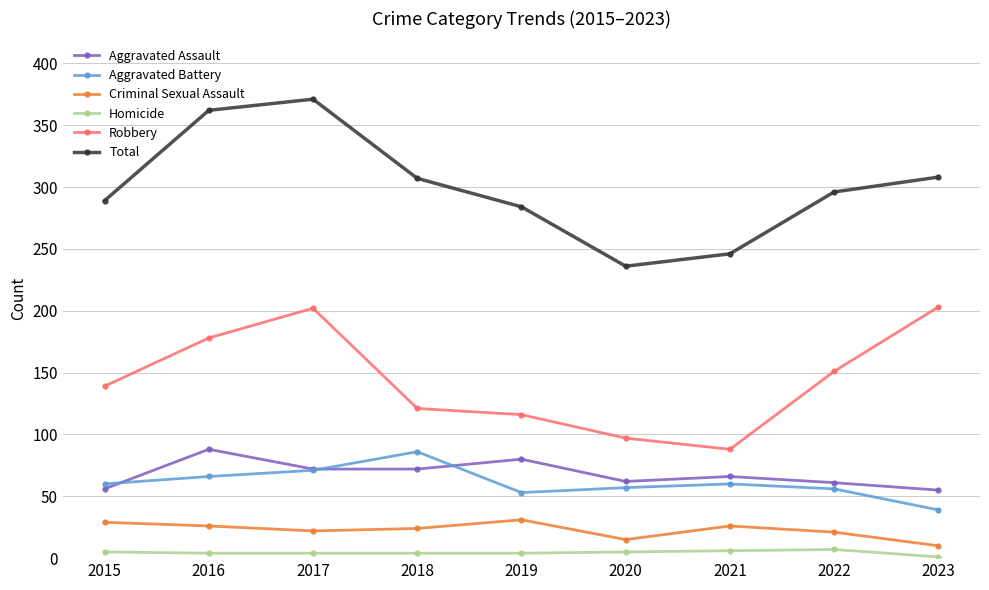

At which category does Total reach its first local valley?

2020